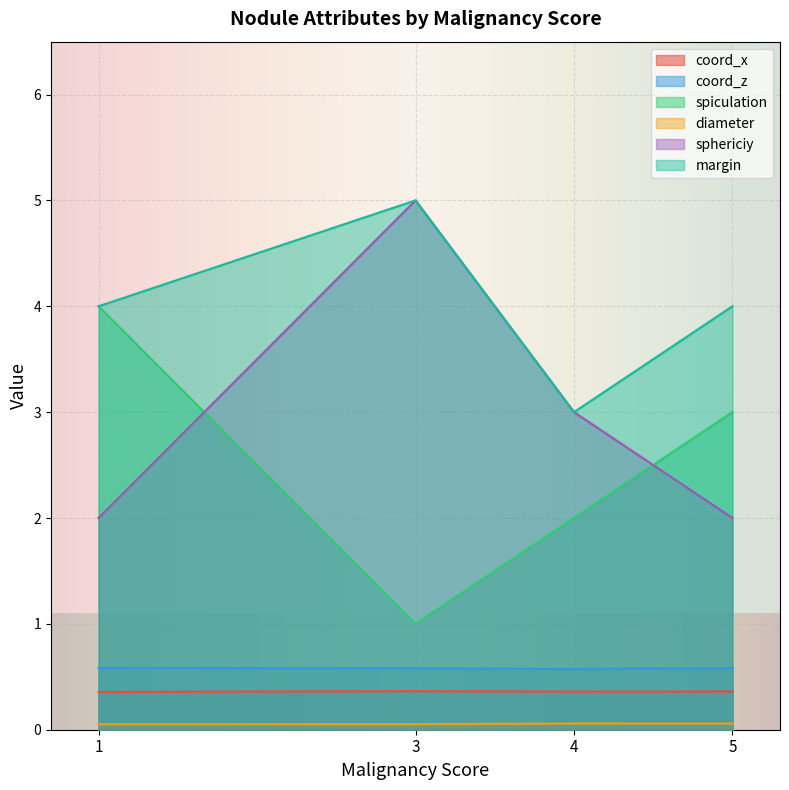

True or false: spiculation and margin cross at least once.

False